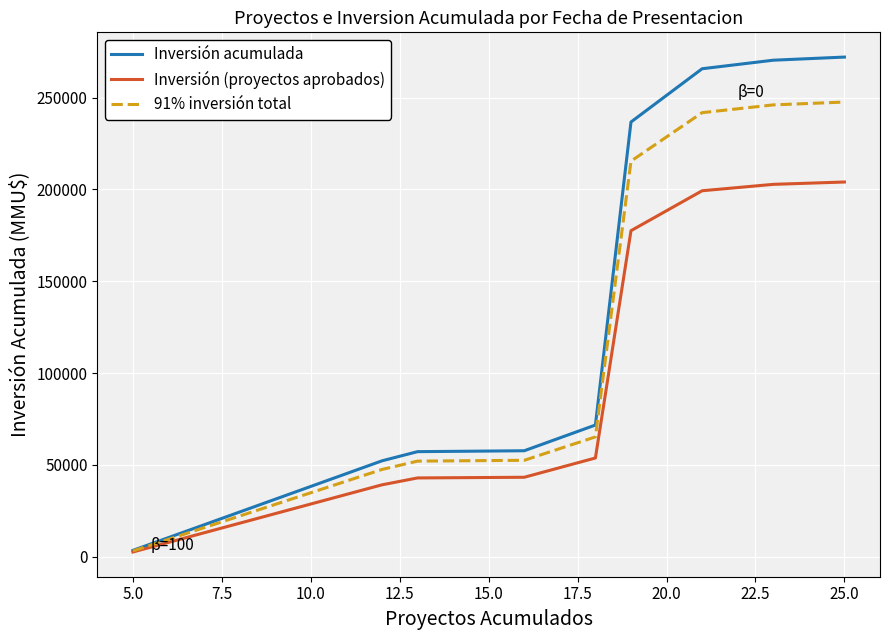

What is the average value of the Inversión acumulada series?

143049.6